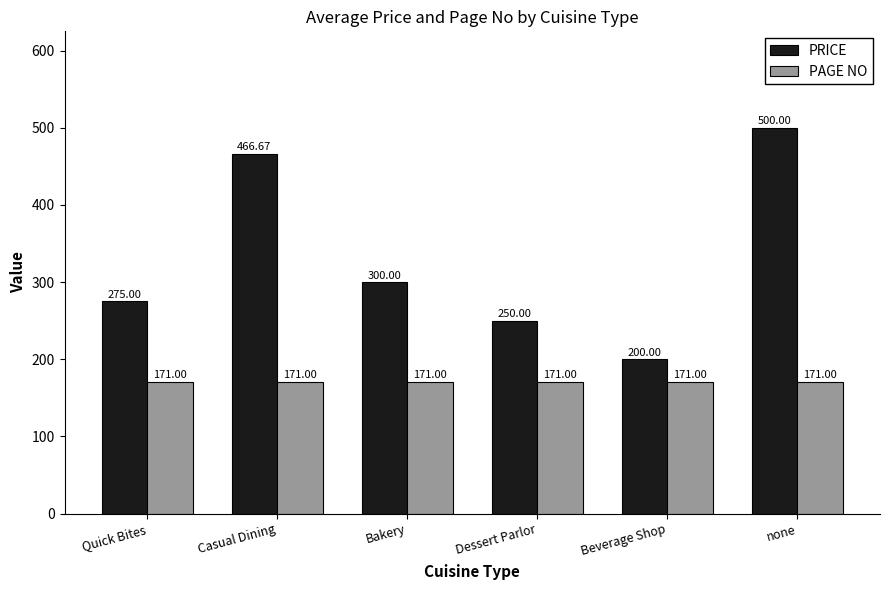

At Bakery, list the series in order from largest to smallest.

PRICE, PAGE NO